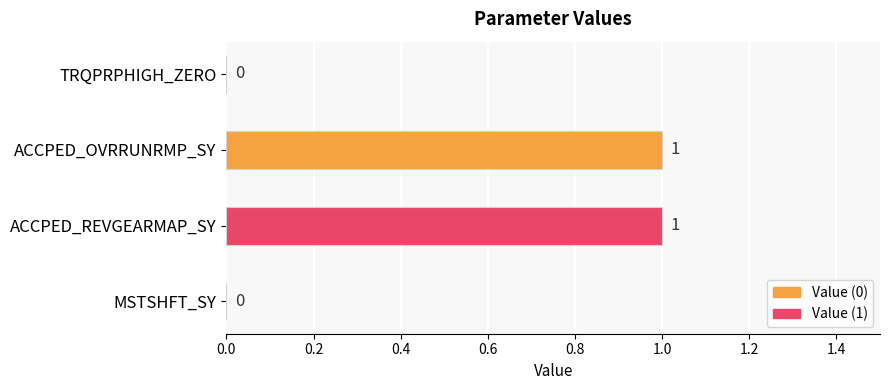

The chart shows a value of 1 at ACCPED_REVGEARMAP_SY. True or false?

True